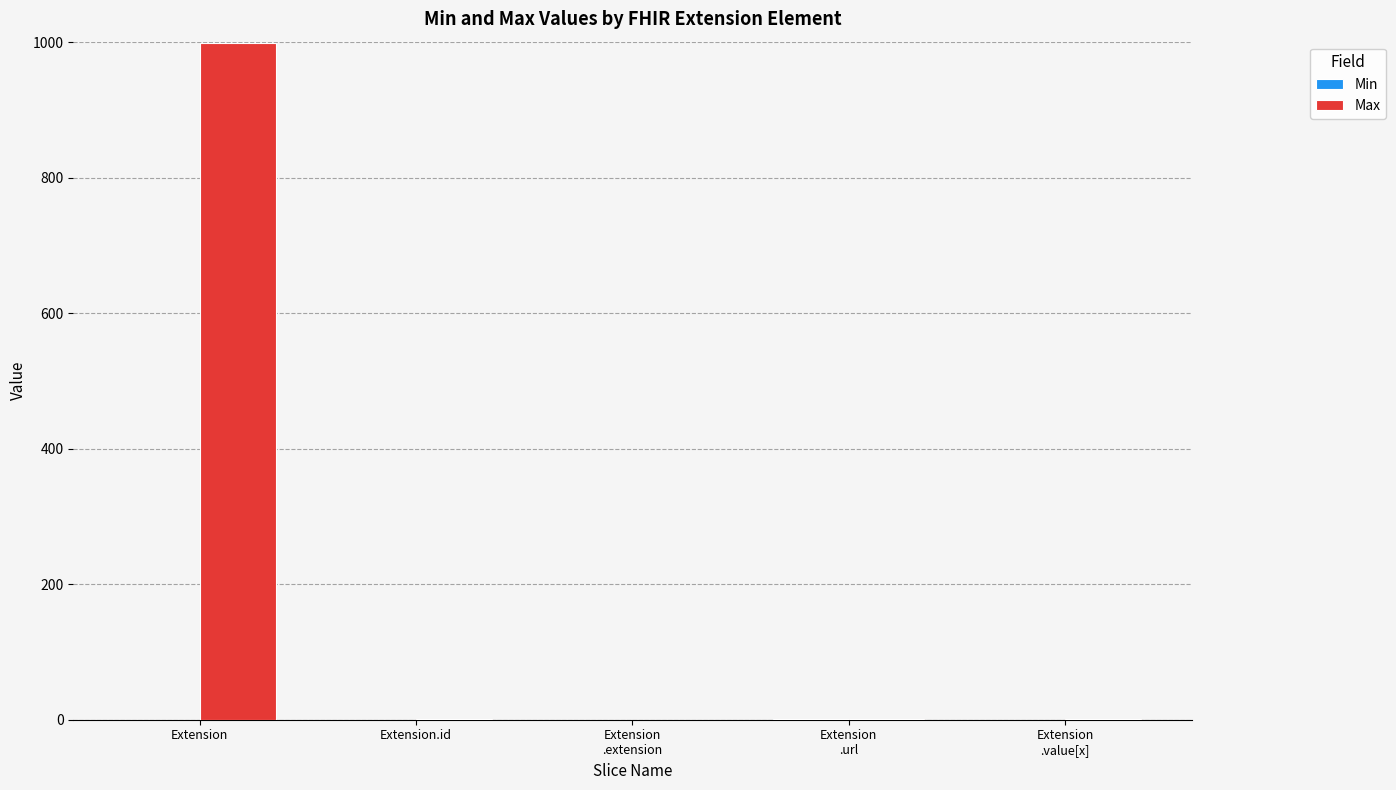

At which label does Max reach its peak?

Extension